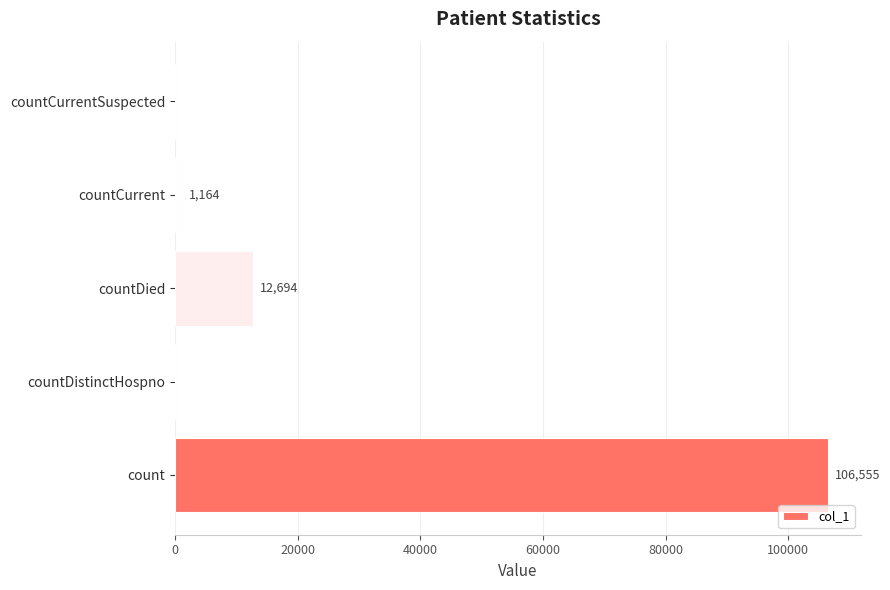

Which has a higher value, countDied or countCurrentSuspected?

countDied